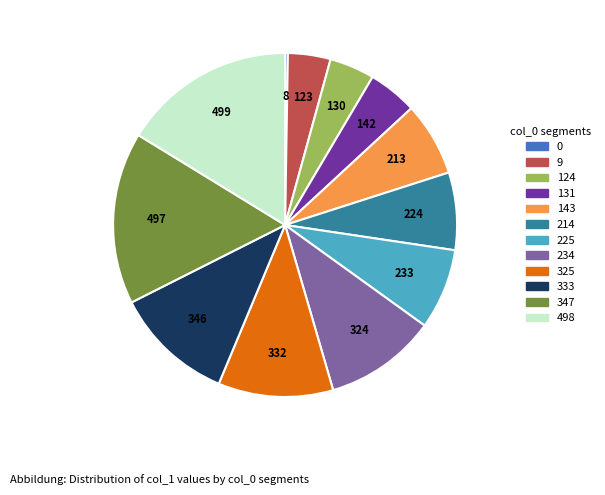

Is the sum of 214 and 9 greater than half?

No